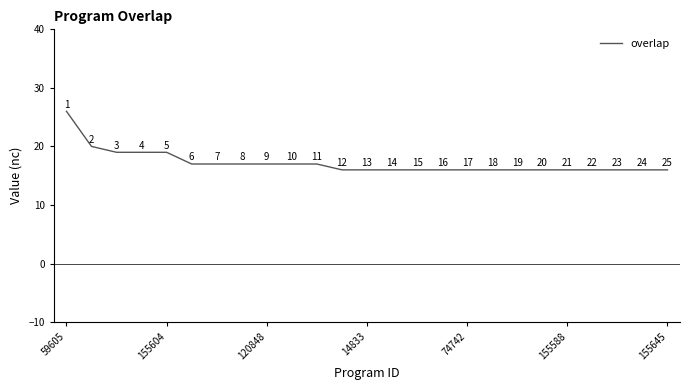

What is the maximum value shown in the chart?

26